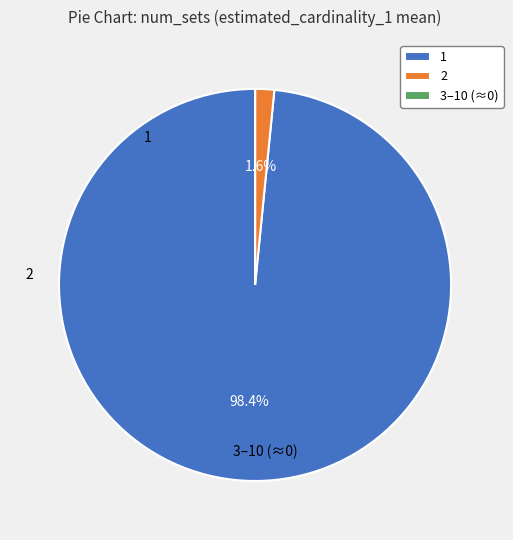

To the nearest percent, what is the average slice percentage?

33%